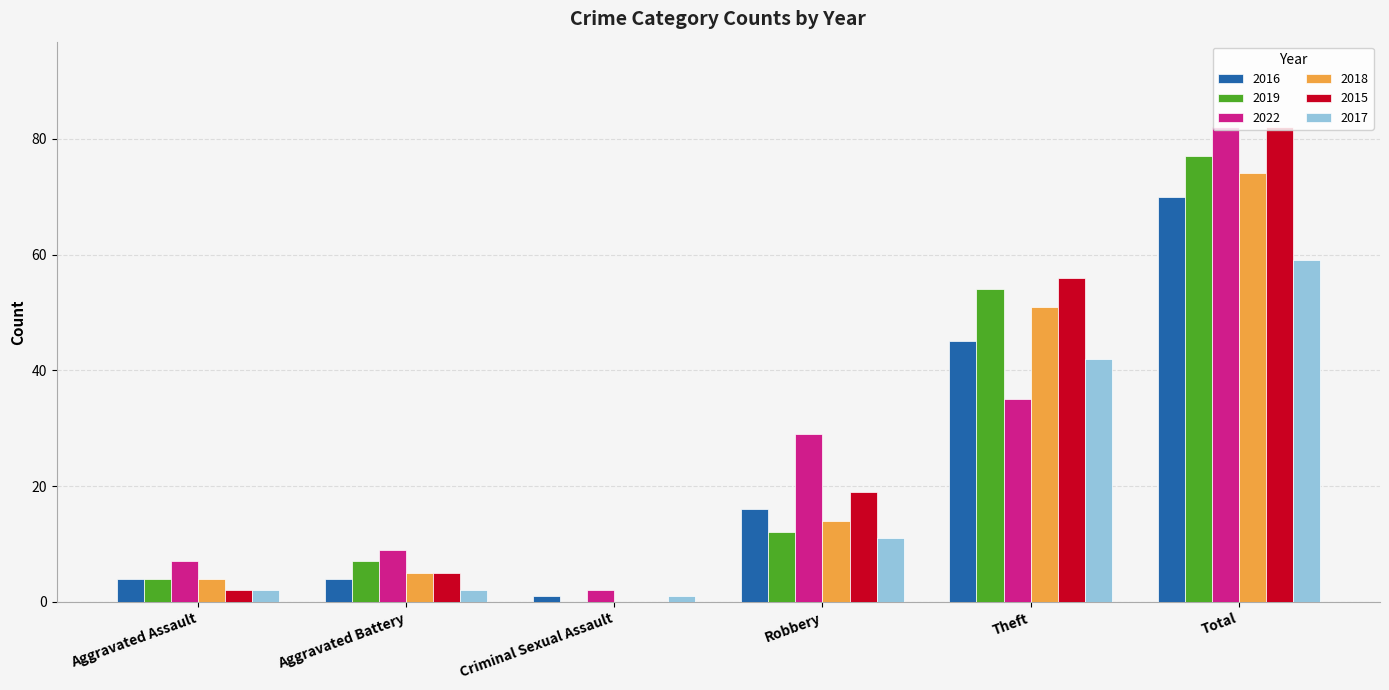

Reading right to left, what are all the values shown in this chart?

2016: 70	45	16	1	4	4
2019: 77	54	12	0	7	4
2022: 82	35	29	2	9	7
2018: 74	51	14	0	5	4
2015: 82	56	19	0	5	2
2017: 59	42	11	1	2	2